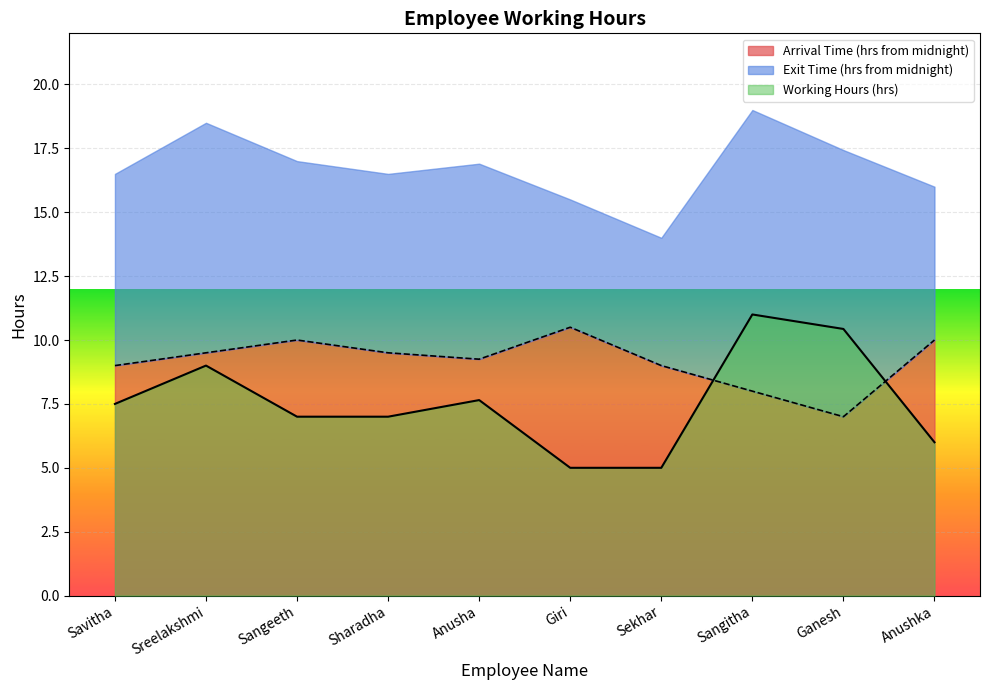

What is the average value?

7.6